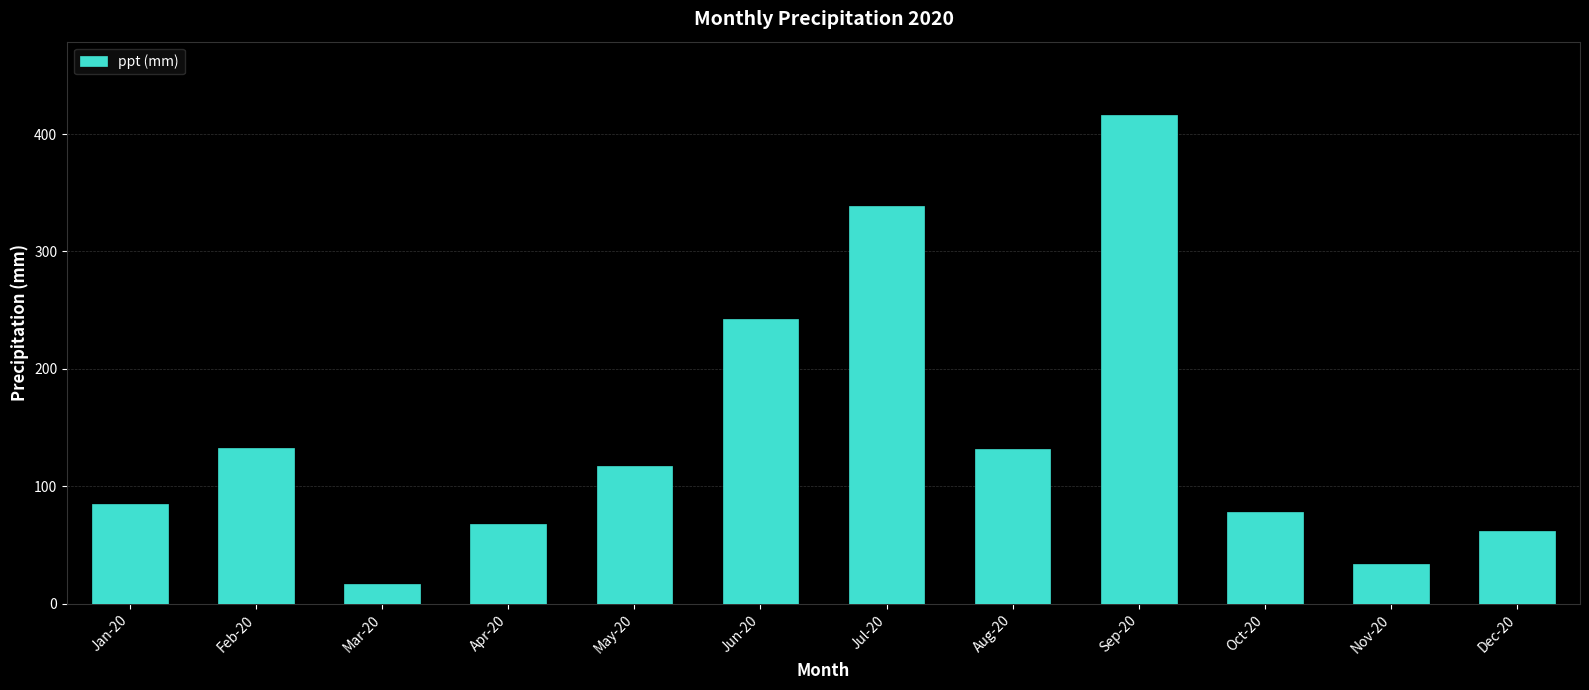

Does the chart contain stacked bars?

No